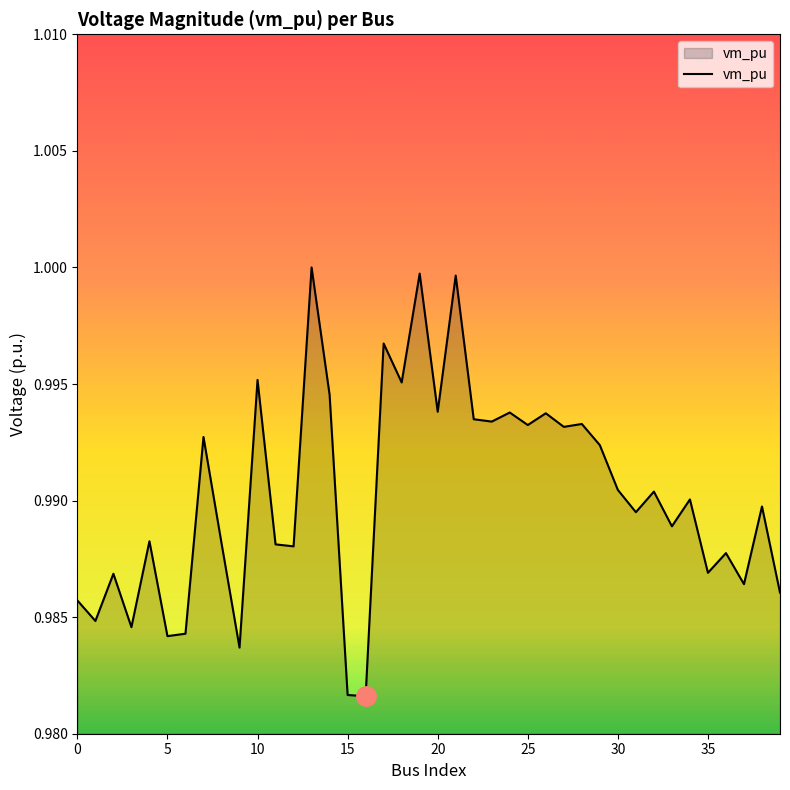

Is this an area chart (filled region under the line)?

Yes